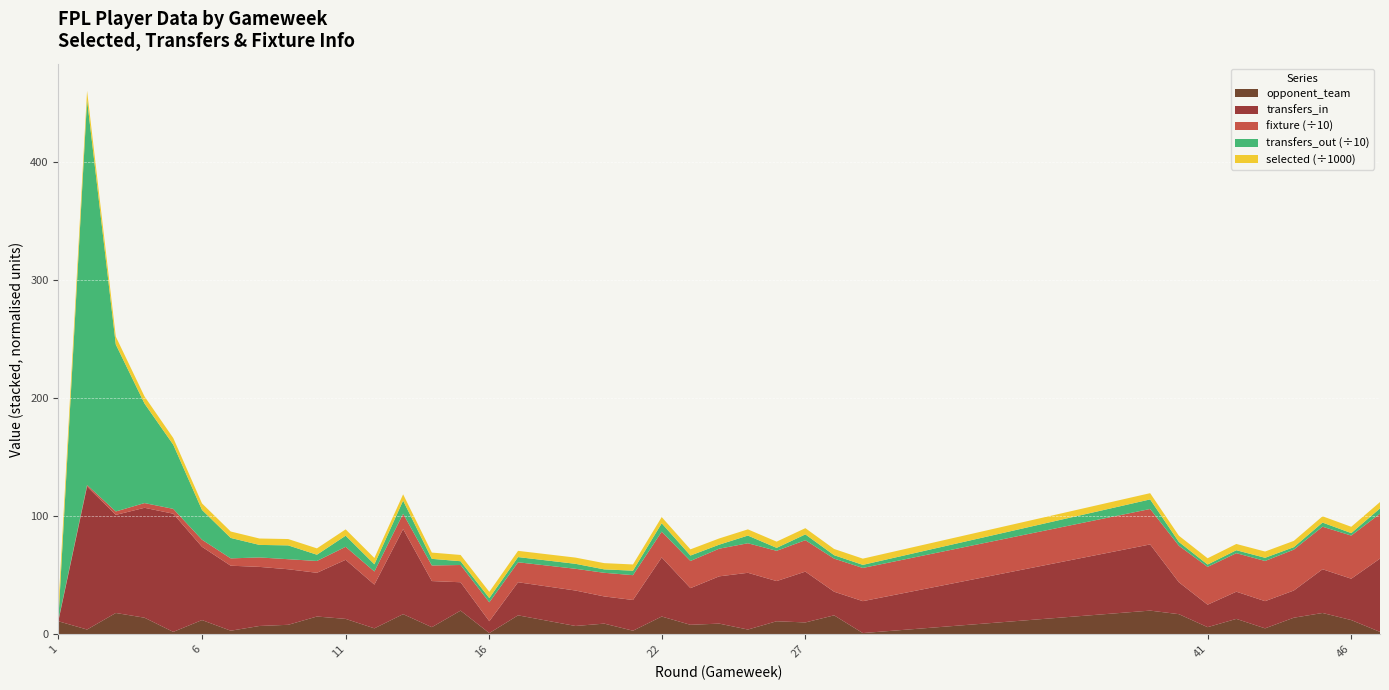

Reading right to left, extract all data points from this chart.

selected: 47=5356	46=5337	45=5320	44=5310	43=5302	42=5303	41=5297	40=5293	39=5290	29=5279	28=5270	27=5274	26=5272	25=5254	24=5261	23=5249	22=5256	21=5262	20=5276	19=5268	17=5272	16=5282	15=5296	14=5303	13=5313	12=5337	11=5346	10=5371	9=5371	8=5417	7=5442	6=5521	5=5656	4=6022	3=6684	2=7735	1=10496
transfers_in: 47=62	46=35	45=37	44=23	43=23	42=23	41=19	40=27	39=56	29=27	28=20	27=43	26=34	25=48	24=40	23=31	22=50	21=26	20=23	19=30	17=28	16=10	15=24	14=39	13=72	12=37	11=50	10=37	9=47	8=50	7=55	6=62	5=100	4=93	3=83	2=121	1=0
transfers_out: 47=45	46=21	45=35	44=21	43=27	42=25	41=20	40=32	39=81	29=26	28=29	27=49	26=25	25=65	24=34	23=46	22=71	21=38	20=29	19=42	17=44	16=36	15=32	14=56	13=111	12=61	11=94	10=53	9=117	8=106	7=173	6=252	5=543	4=842	3=1413	2=3258	1=0
fixture: 47=380	46=365	45=360	44=346	43=340	42=326	41=320	40=309	39=300	29=281	28=280	27=266	26=256	25=250	24=234	23=230	22=218	21=210	20=200	19=184	17=169	16=160	15=146	14=132	13=130	12=111	11=110	10=100	9=85	8=80	7=62	6=60	5=41	4=40	3=29	2=13	1=8
opponent_team: 47=2	46=12	45=18	44=14	43=5	42=13	41=6	40=17	39=20	29=1	28=16	27=10	26=11	25=4	24=9	23=8	22=15	21=3	20=9	19=7	17=16	16=1	15=20	14=6	13=17	12=5	11=13	10=15	9=8	8=7	7=3	6=12	5=2	4=14	3=18	2=4	1=11